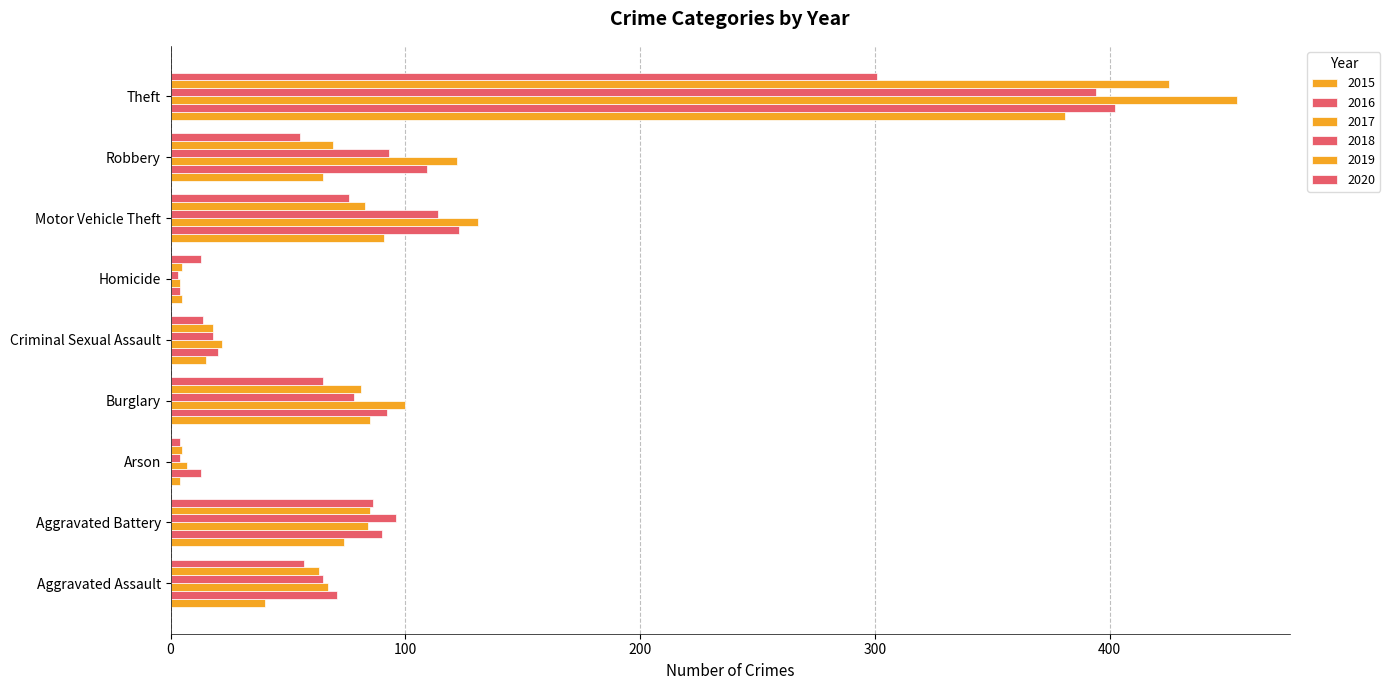

Where is 2019 nearest to the value 215?

Aggravated Battery